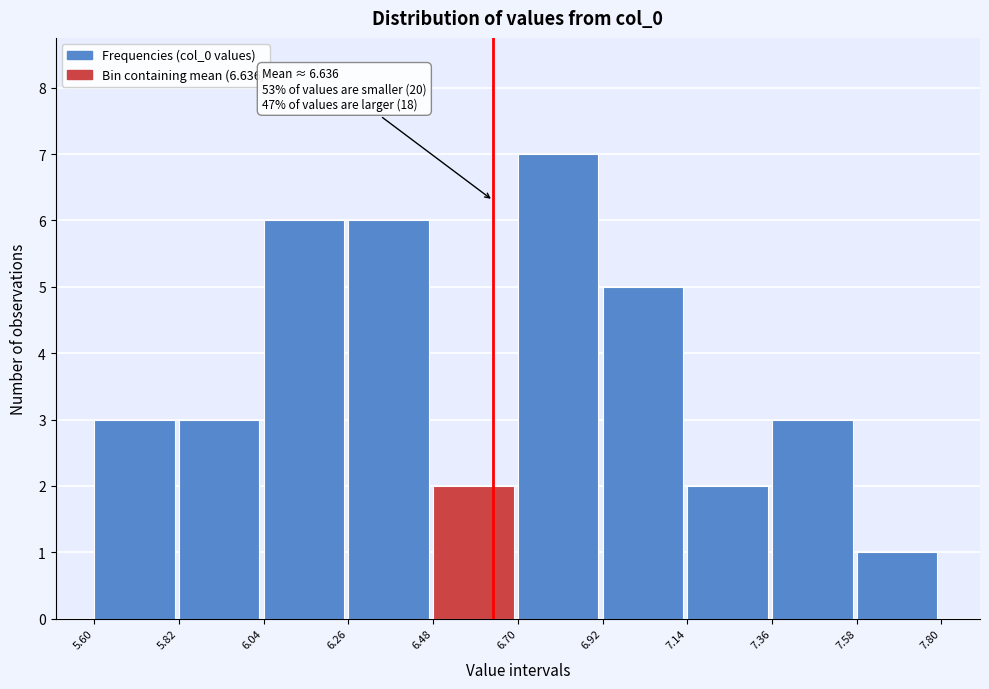

Over which range of the x-axis is the bar tallest?

6.70 to 6.92